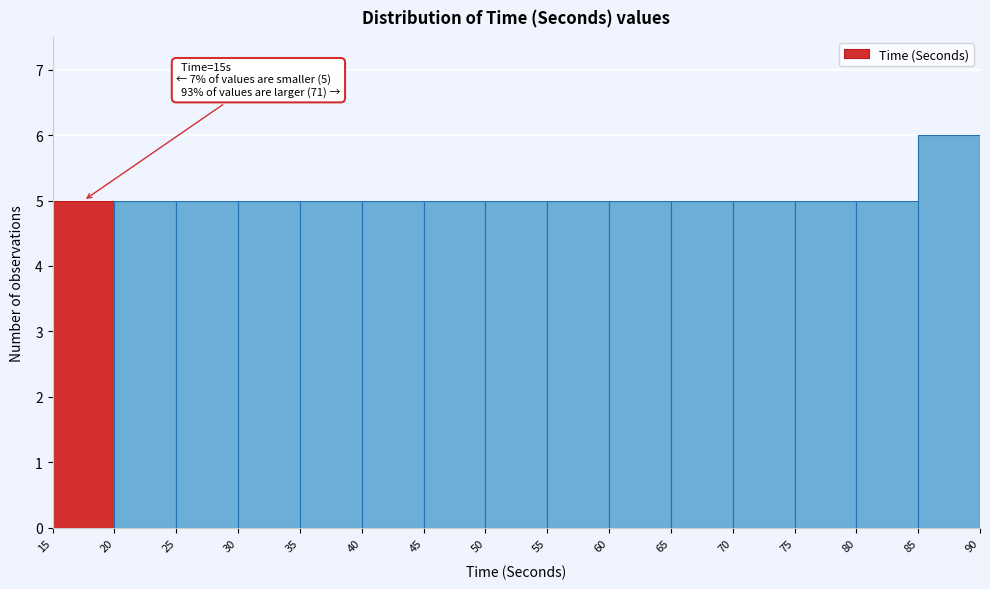

Which range on the x-axis has the tallest bar?

85 to 90